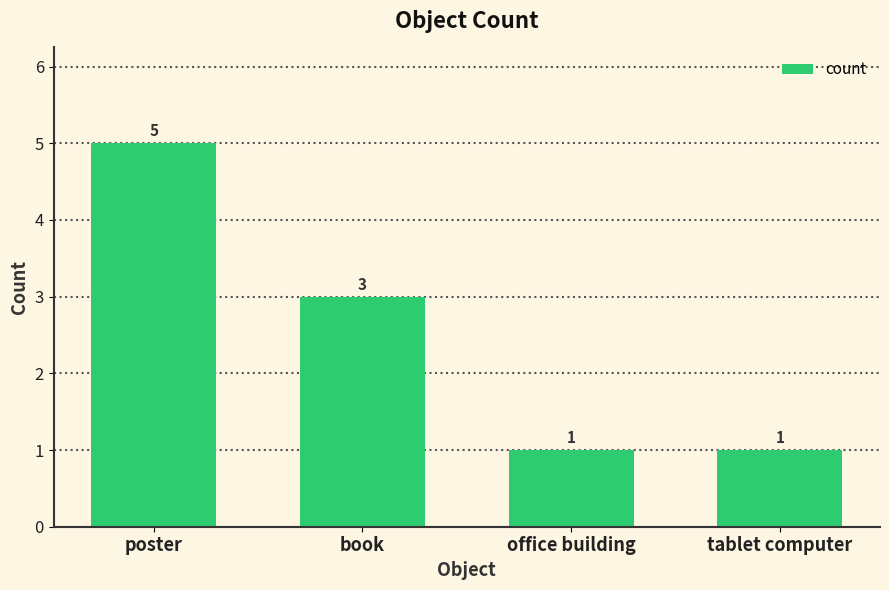

Reading left to right, transcribe all the data shown in this chart.

poster=5	book=3	office building=1	tablet computer=1